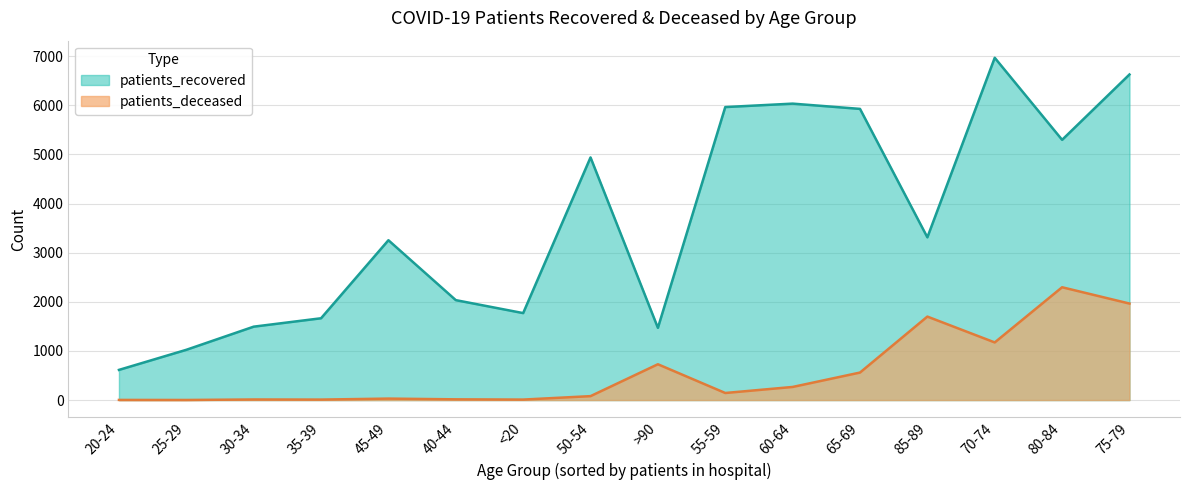

Rank the series by their maximum value, from highest to lowest.

patients_recovered, patients_deceased